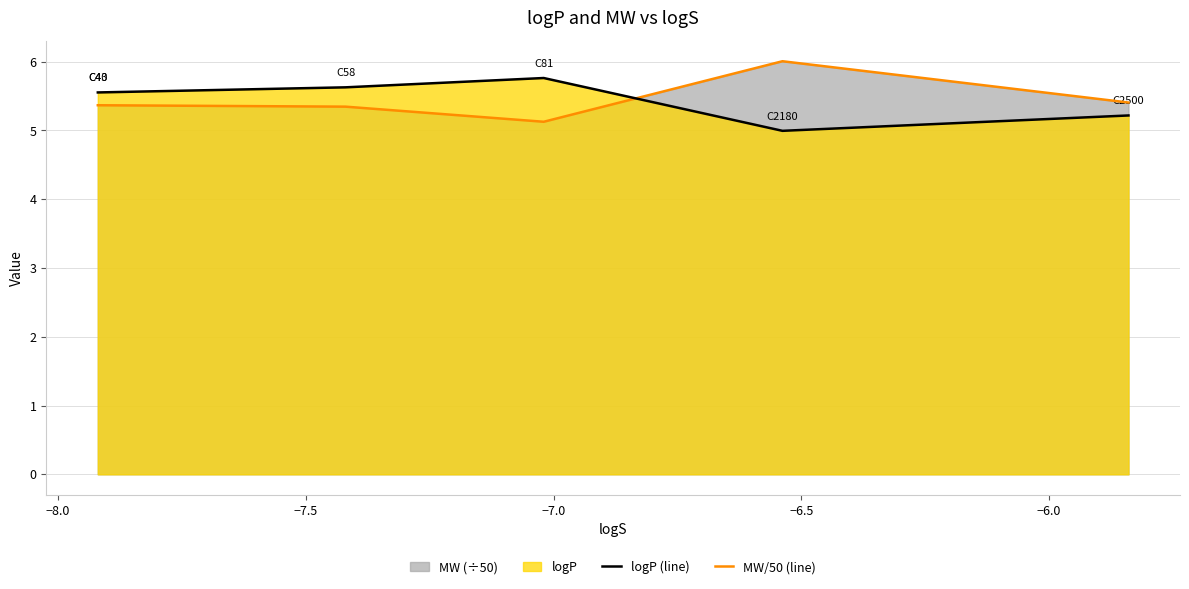

After their last crossing, which series has the higher values: logP (line) or MW/50 (line)?

MW/50 (line)